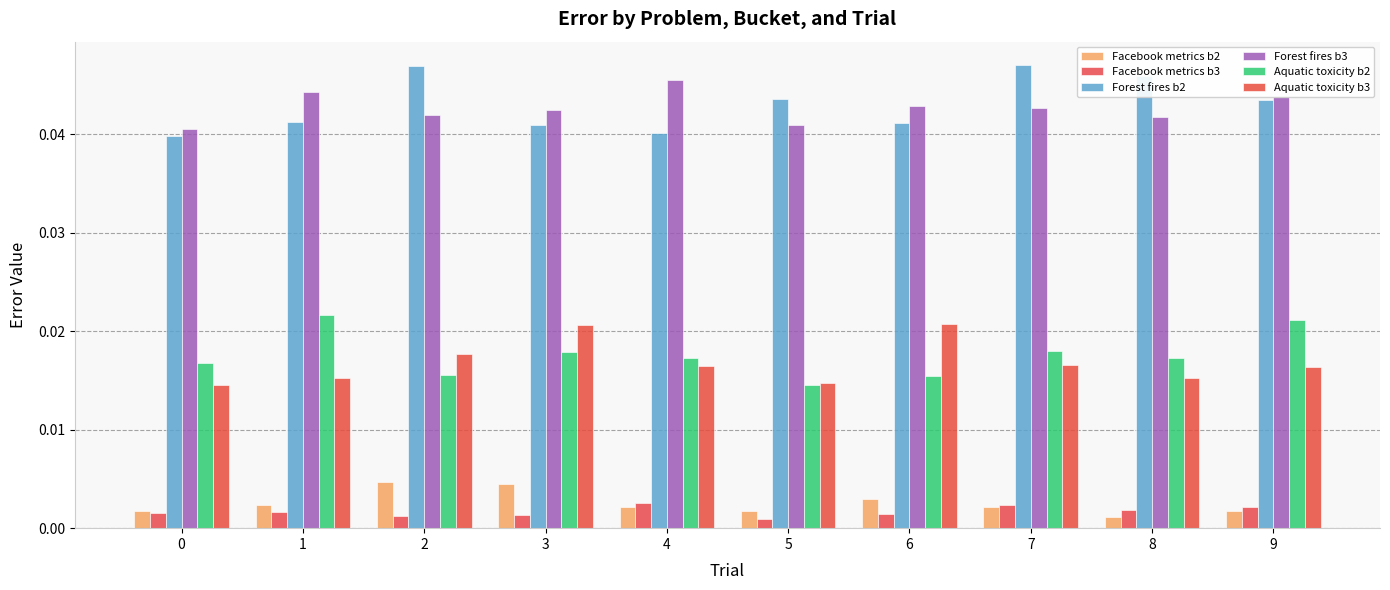

The Facebook metrics b3 series shows 0.0 at 5. True or false?

False